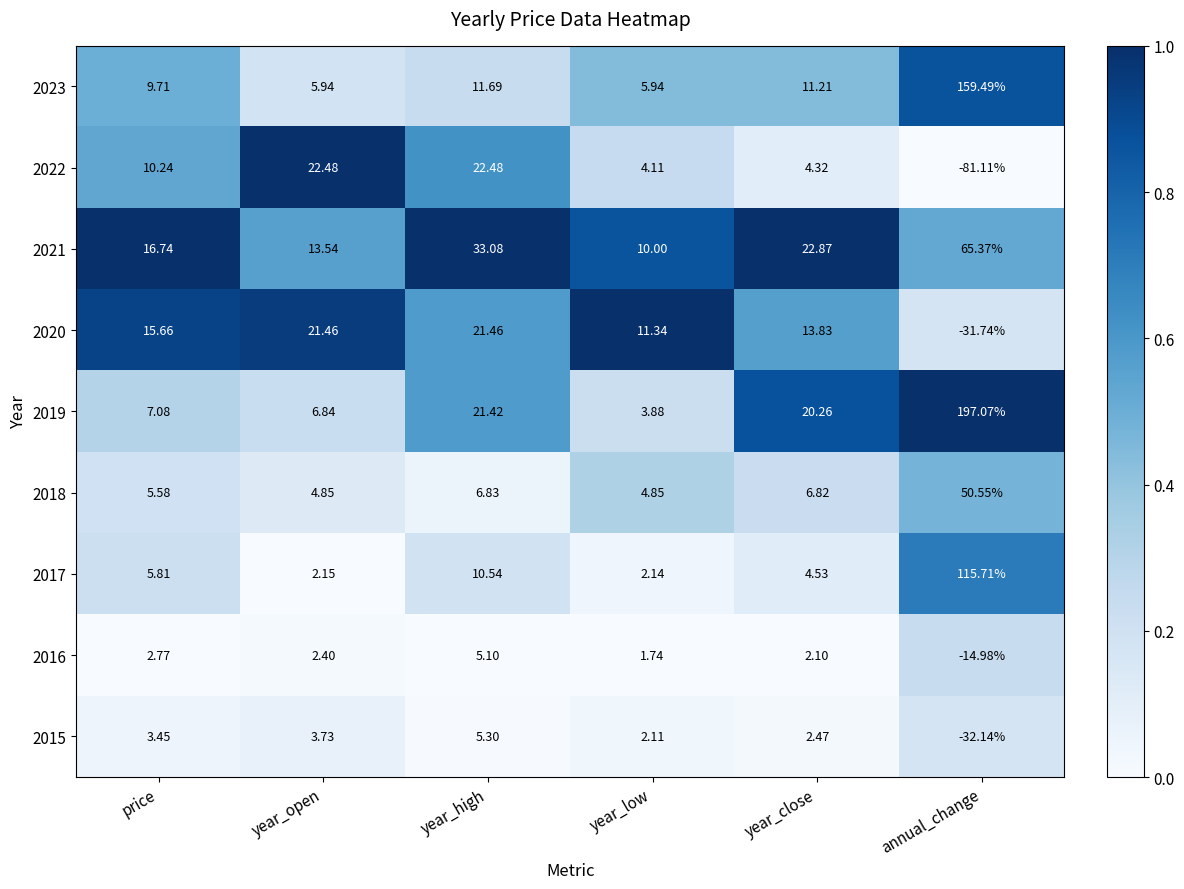

Which category has the lowest value in the 2021 series?

year_low